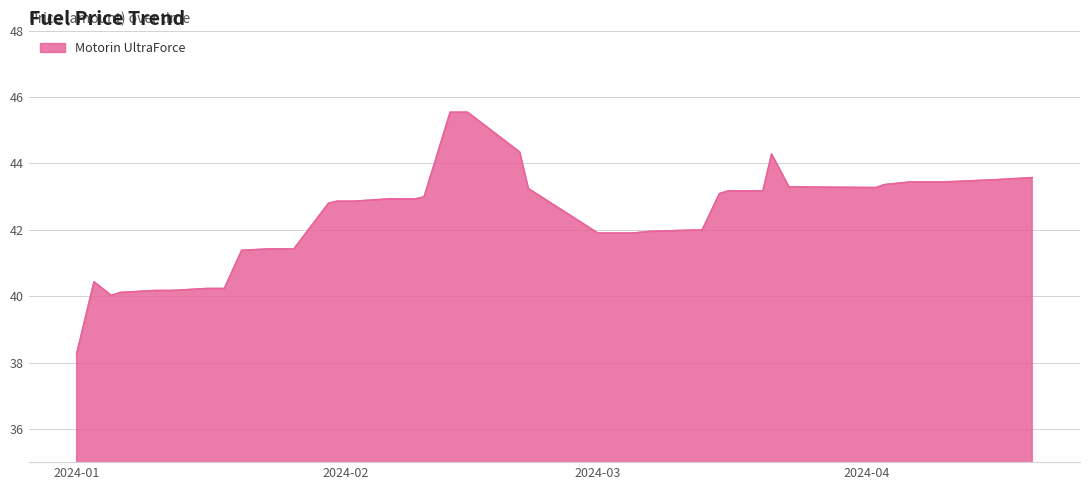

What is the minimum value shown in the chart?

38.3